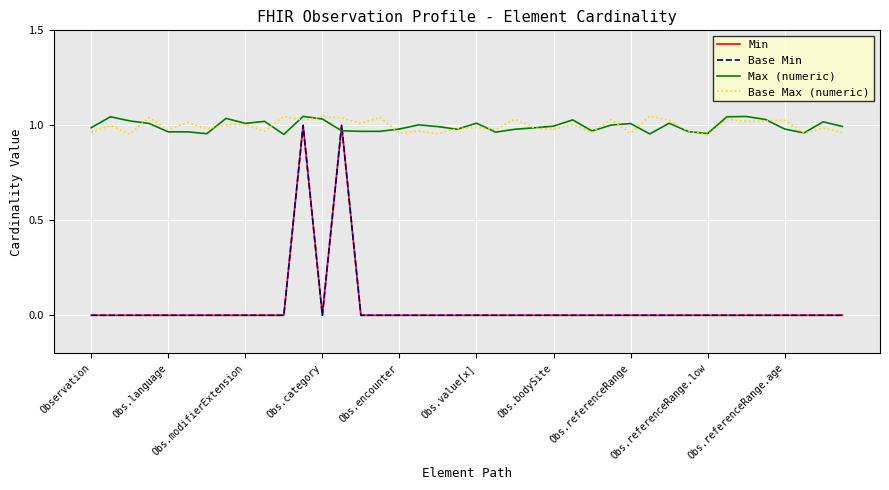

What is the difference between the maximum and minimum values in the Base Min series?

1.0